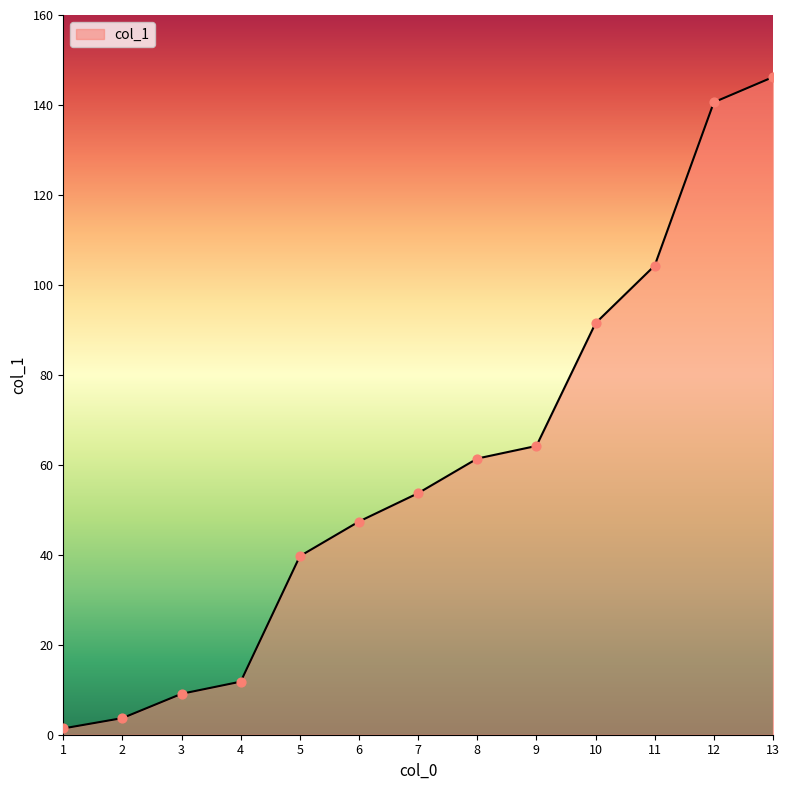

Approximately how many times larger is the value at 5 compared to 8?

0.6